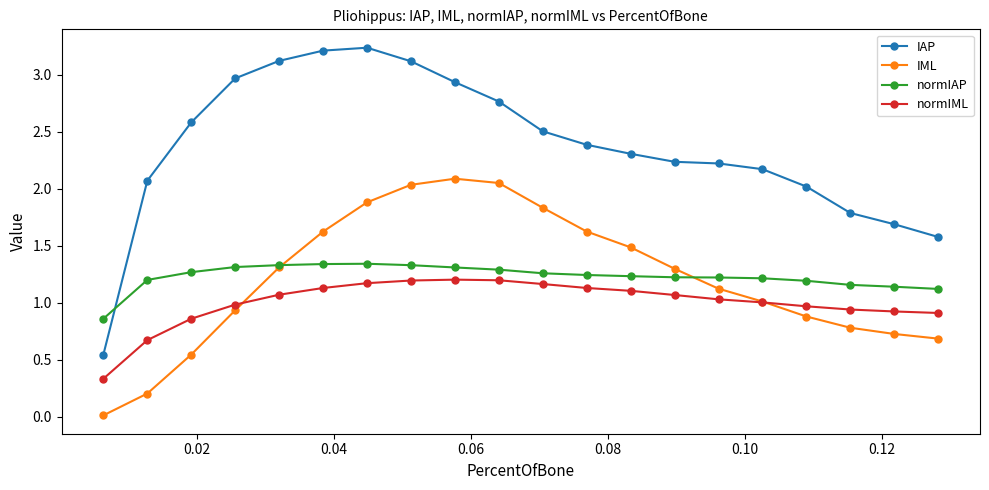

What is the difference between the second highest and minimum values in the IAP series?

2.7